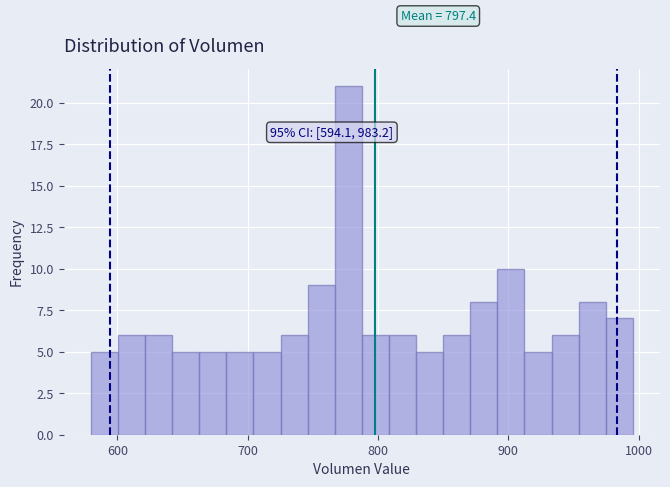

Around what value on the x-axis is the tallest bar? Give the approximate position of its centre, as read against the axis.

780